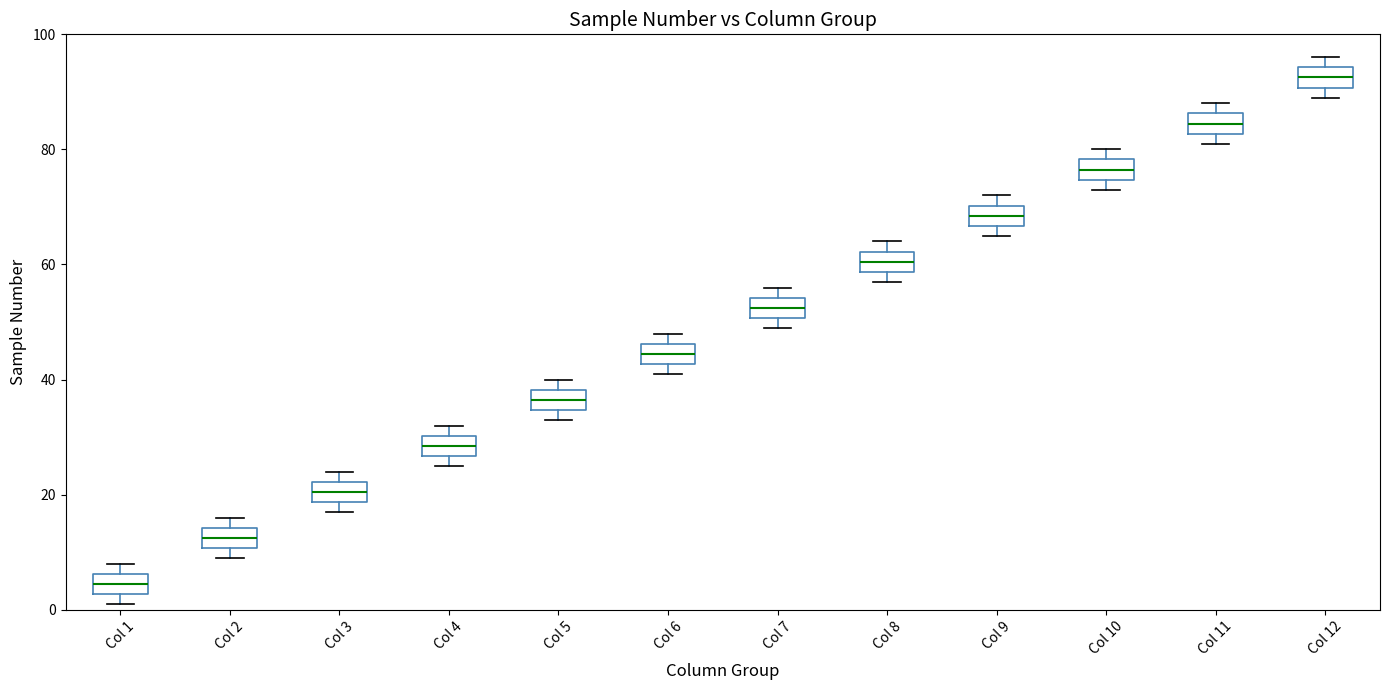

Where is the upper edge of the box for Col 6 on the y-axis? The values are not printed on the chart, so give them approximately, as read against the axis.

46